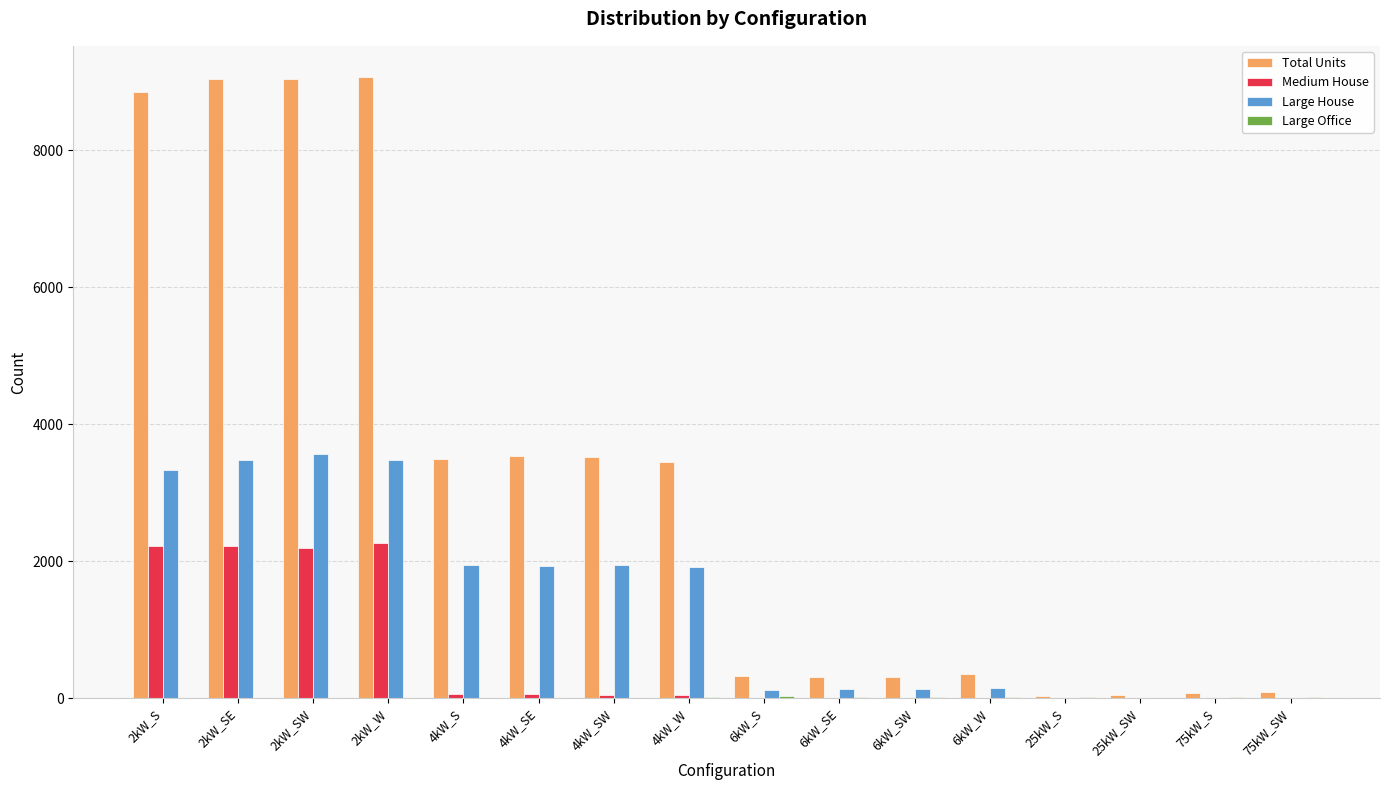

What is the maximum value shown in the chart?

9070